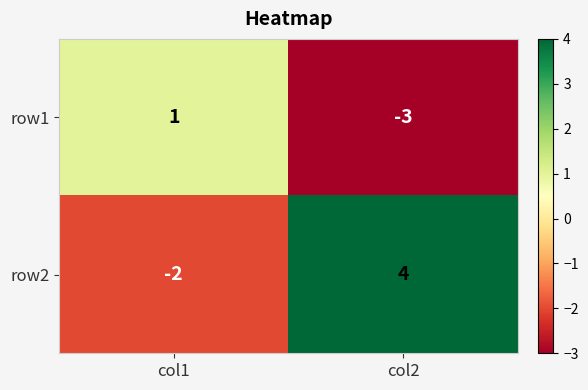

List the series in order of their peak value, highest first.

row2, row1